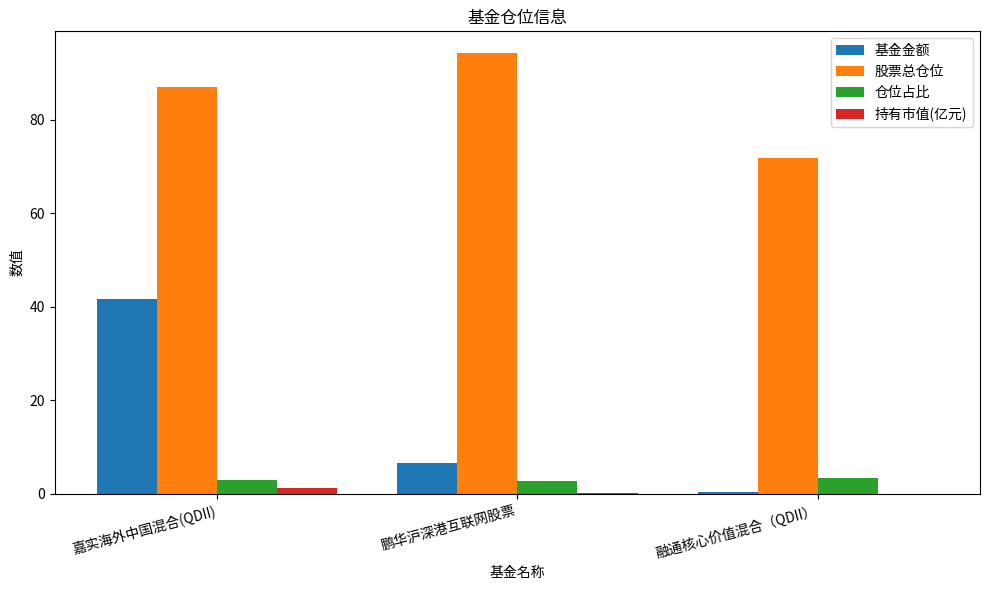

Which series has the widest spread of values?

基金金额